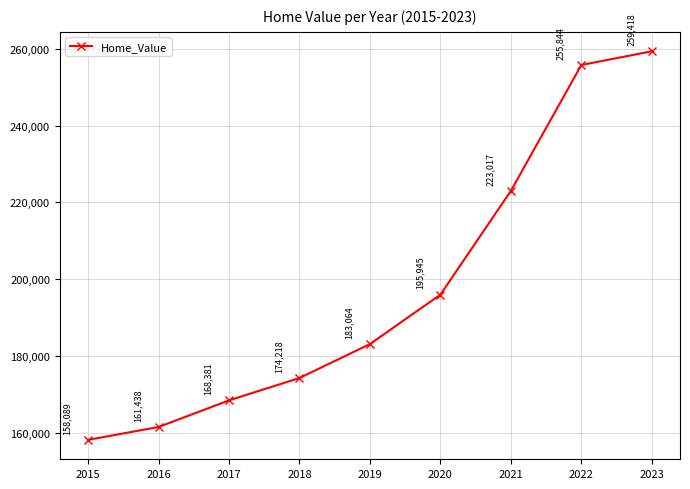

The value at 2018 is 50006. True or false?

False